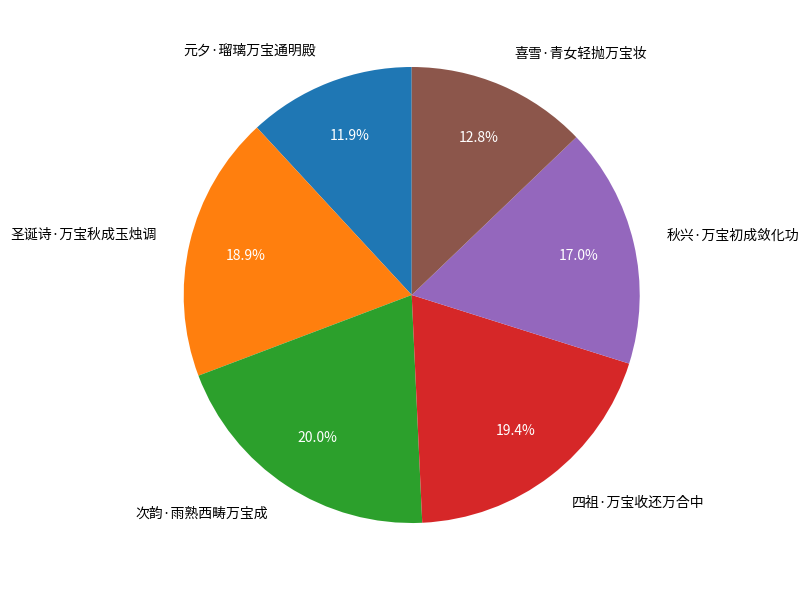

To the nearest percent, what percentage of the pie is 喜雪·青女轻抛万宝妆?

13%